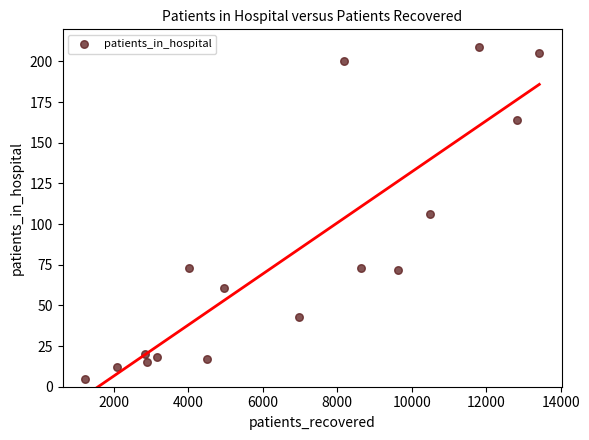

What is the range of X values (max minus min)?

12203